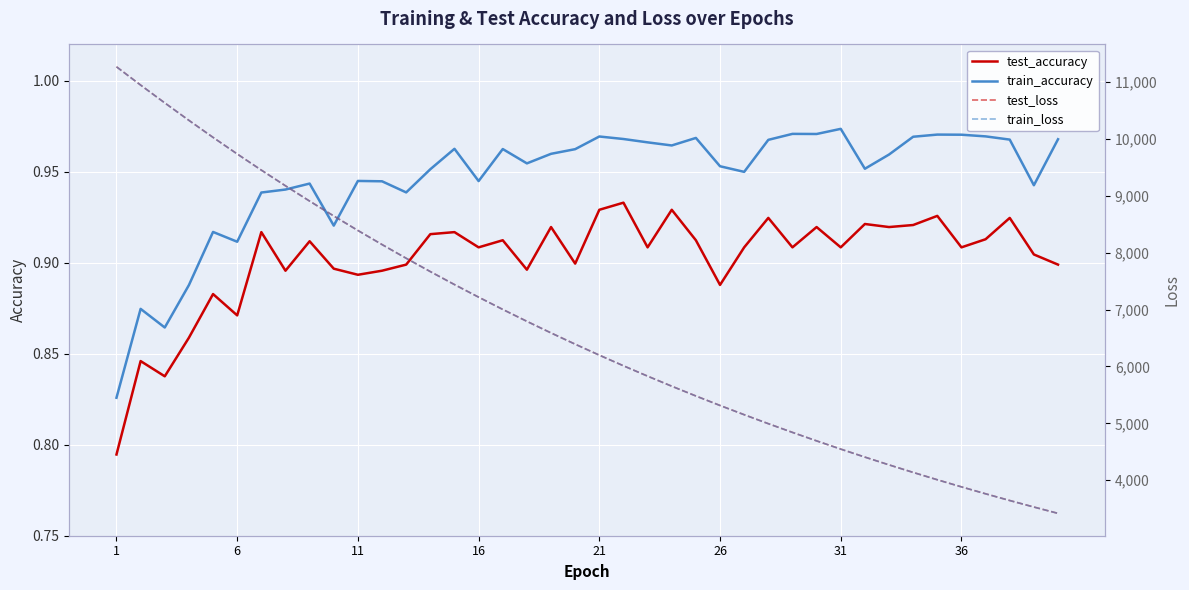

True or false: test_accuracy and train_accuracy intersect in this chart.

False